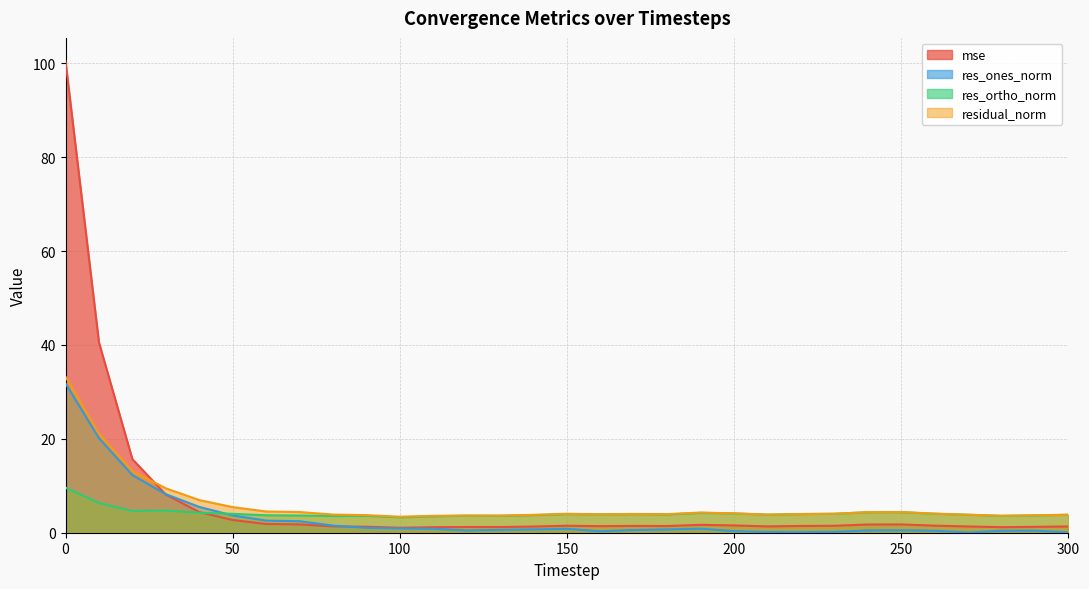

True or false: mse has a value of 2.1 at 220.

False